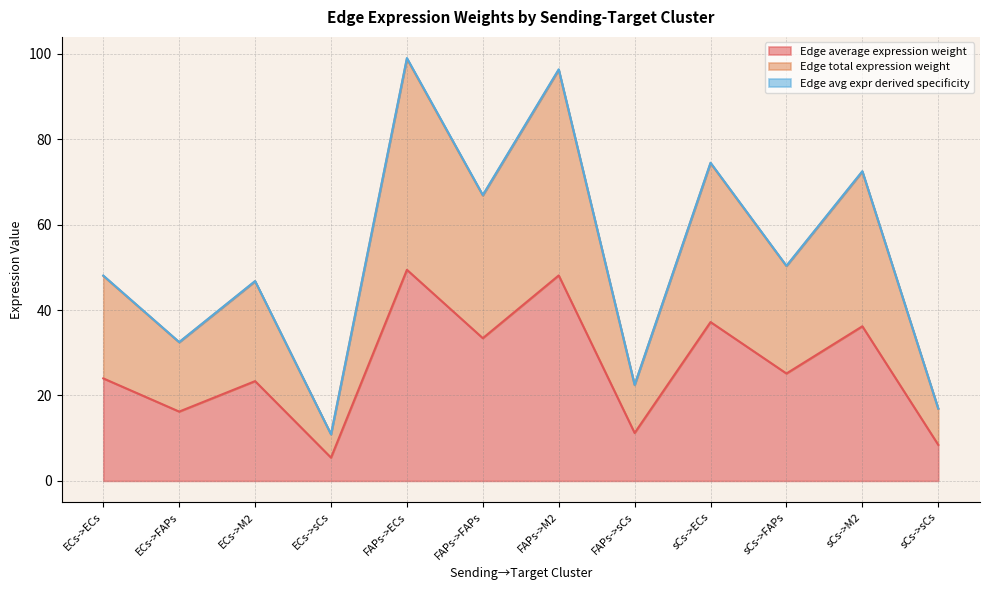

True or false: Edge total expression weight has a value of 36.4 at sCs->M2.

False